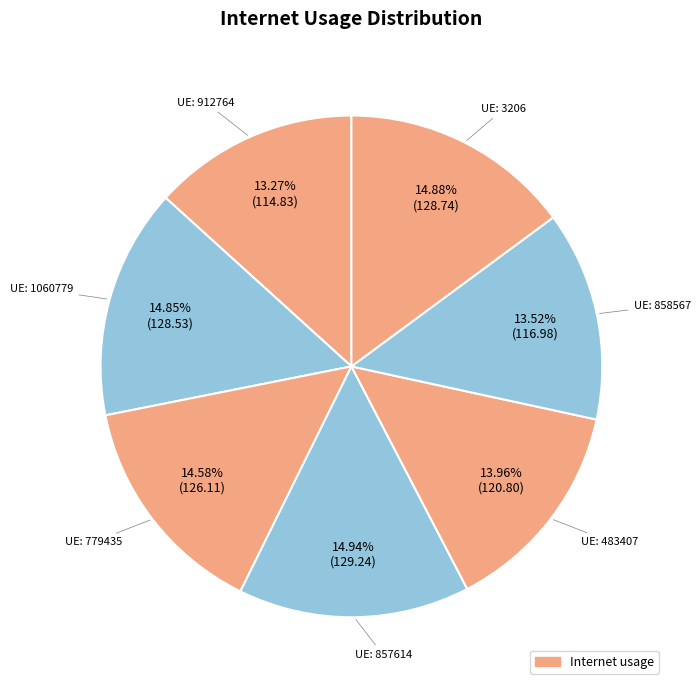

Count the number of slices in the pie.

7